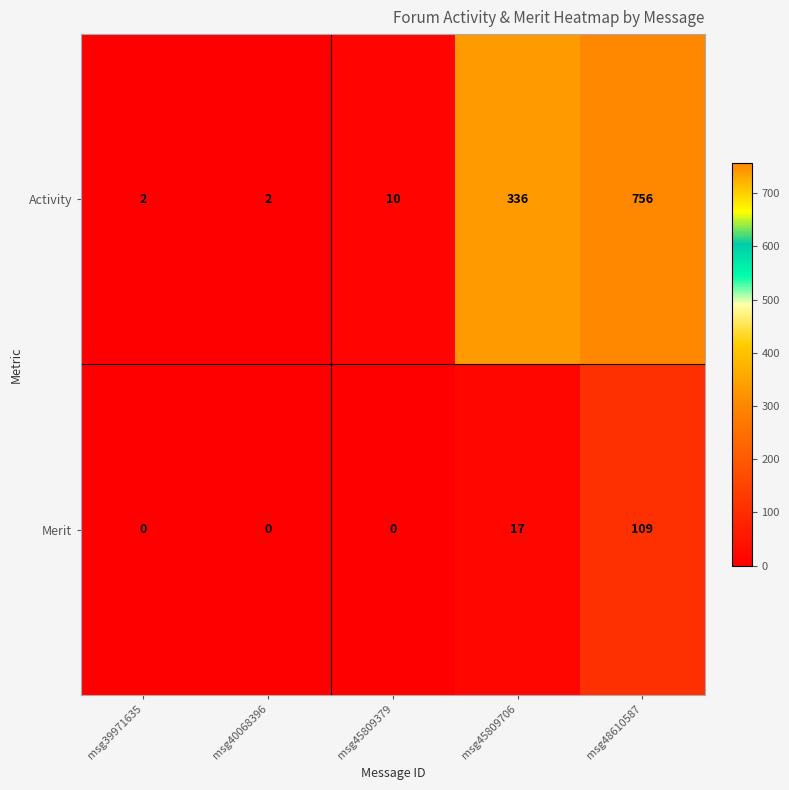

Read the Activity value at msg48610587, to the nearest 10.

760